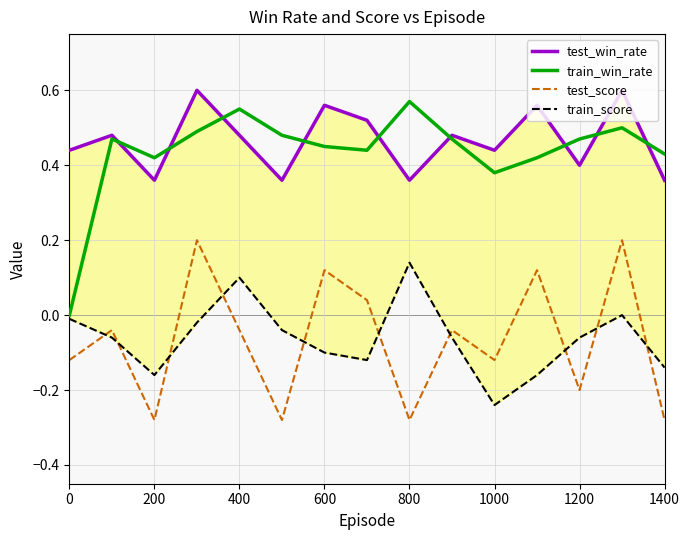

True or false: train_win_rate and test_score cross at least once.

False